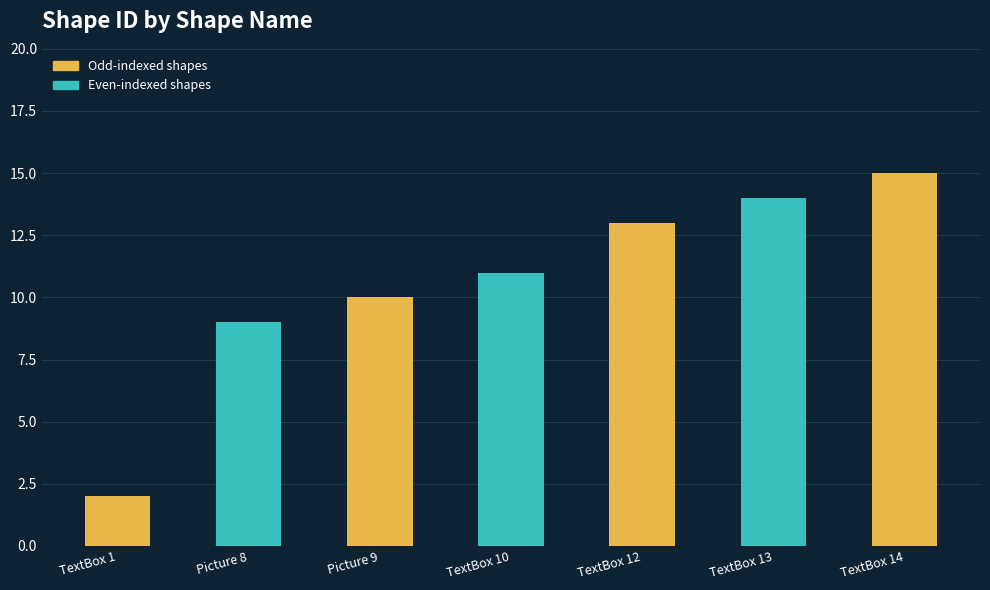

Rank the categories by value from lowest to highest.

TextBox 1, Picture 8, Picture 9, TextBox 10, TextBox 12, TextBox 13, TextBox 14